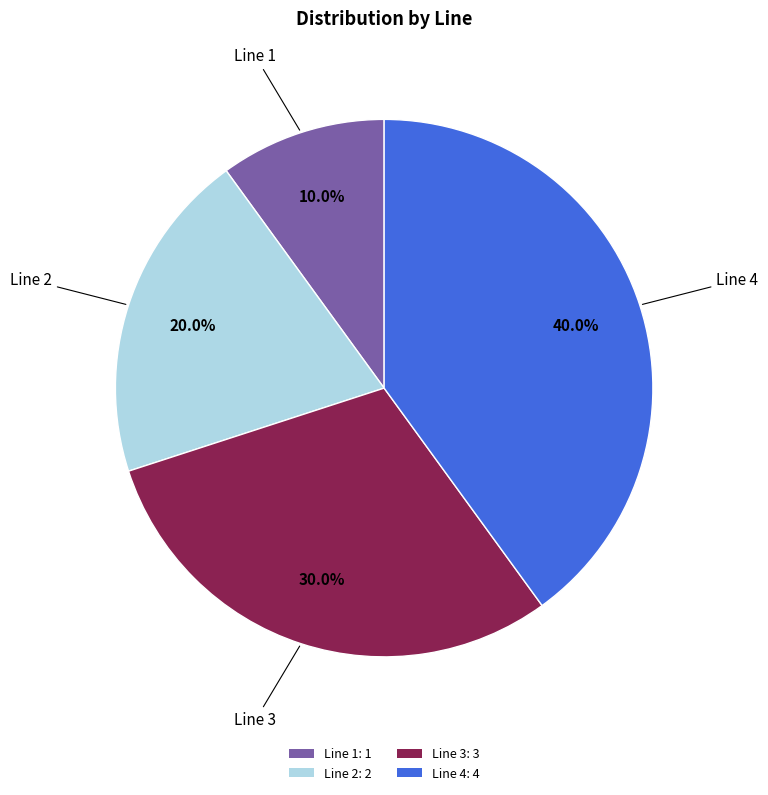

True or false: Line 1 accounts for 10% of the total.

True